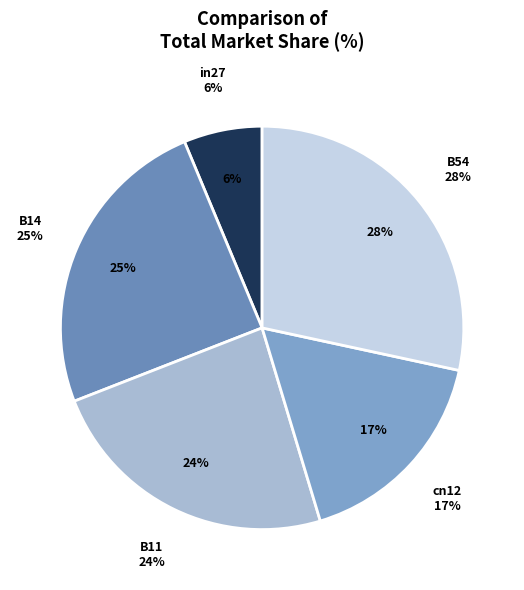

Does any single category account for the majority?

No